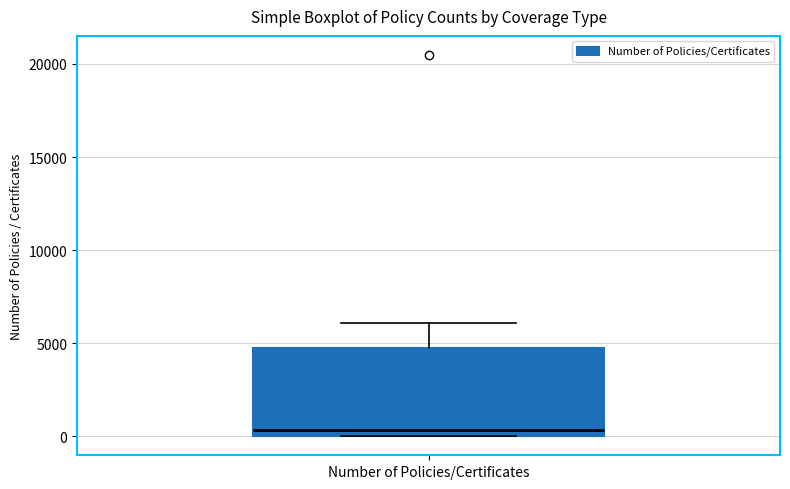

Where does the median line of the box for Number of Policies/Certificates sit on the y-axis? The values are not printed on the chart, so give them approximately, as read against the axis.

500